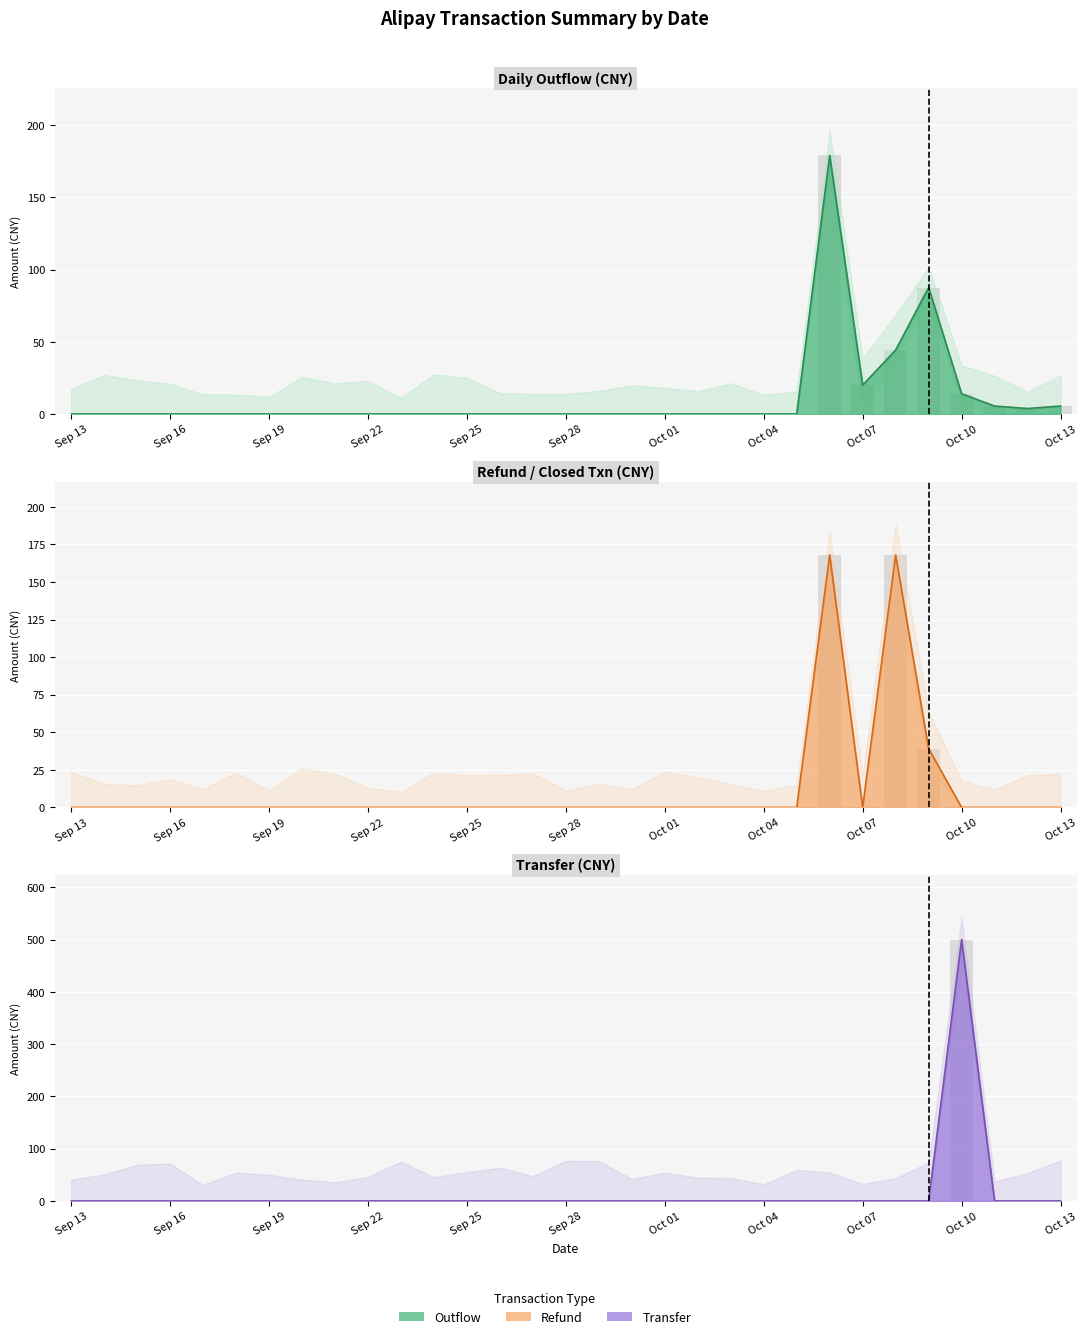

Which series has the widest spread of values?

Transfer